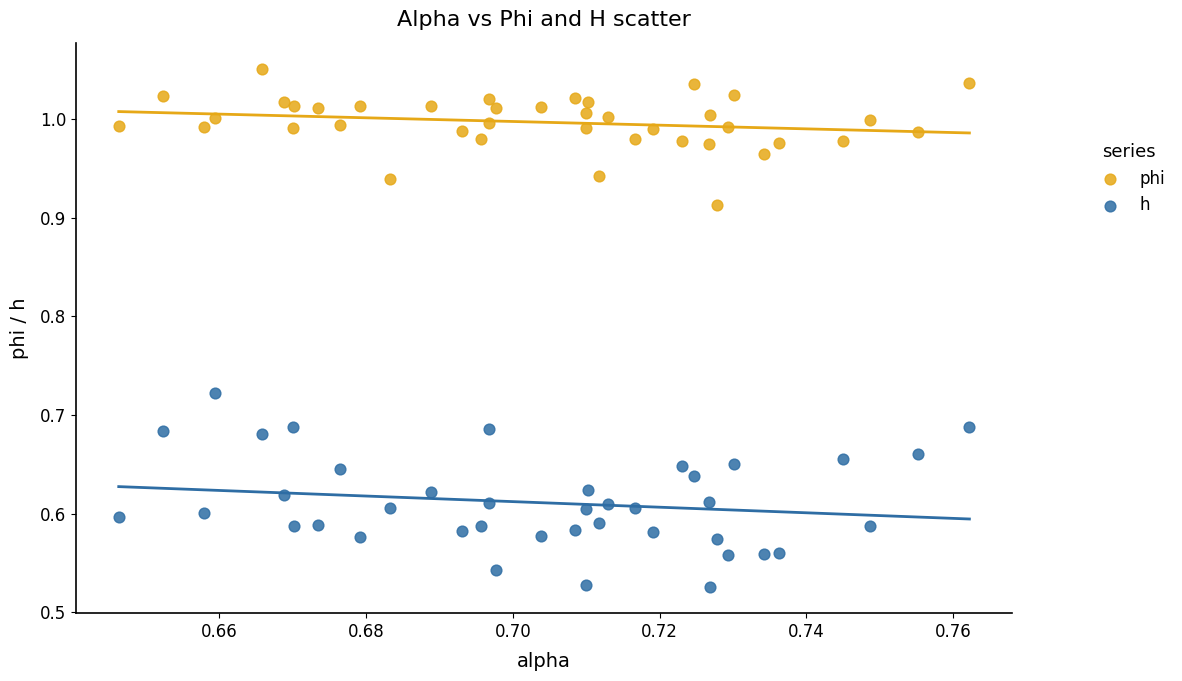

What are all the series names shown in the legend?

phi, h